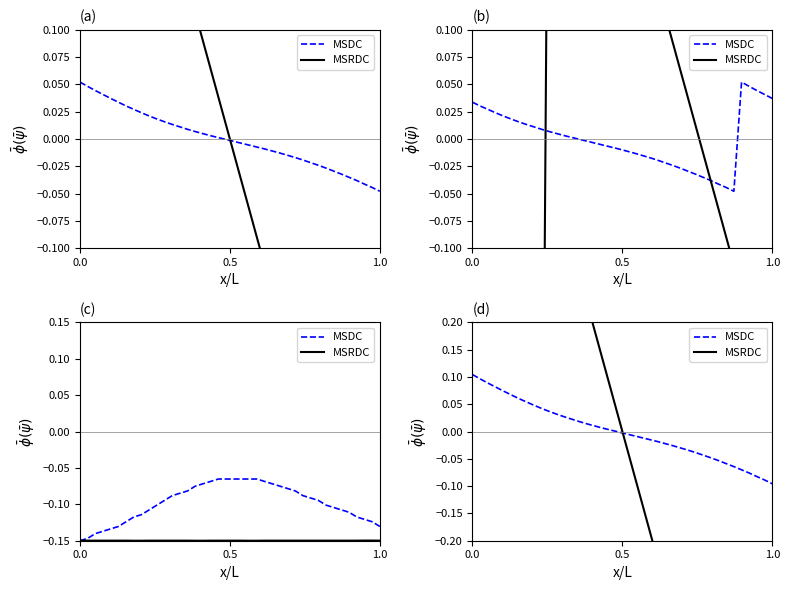

Count the number of categories in the chart.

40